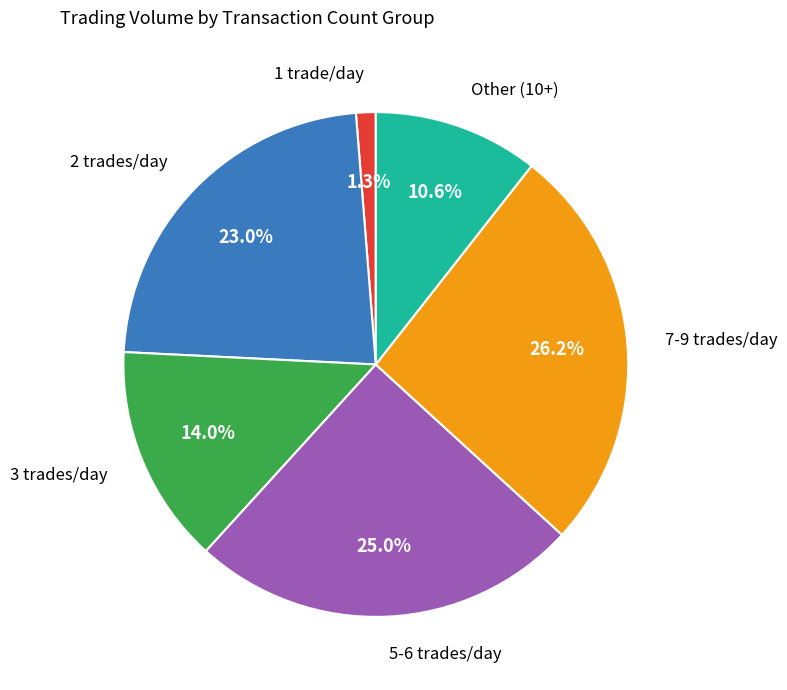

Is there a majority slice in this chart?

No